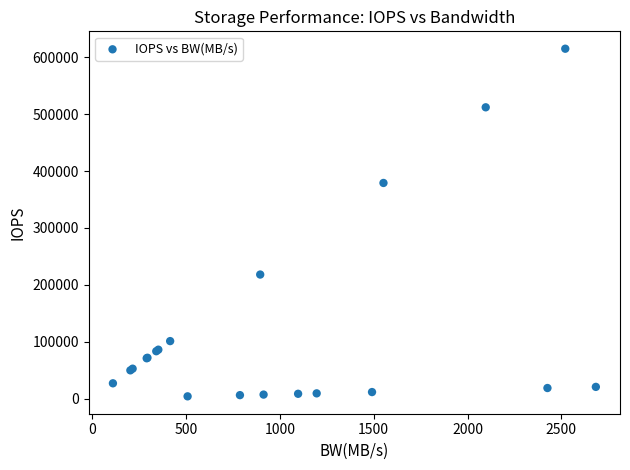

What Y value in the scatter plot is closest to 309439?

379000